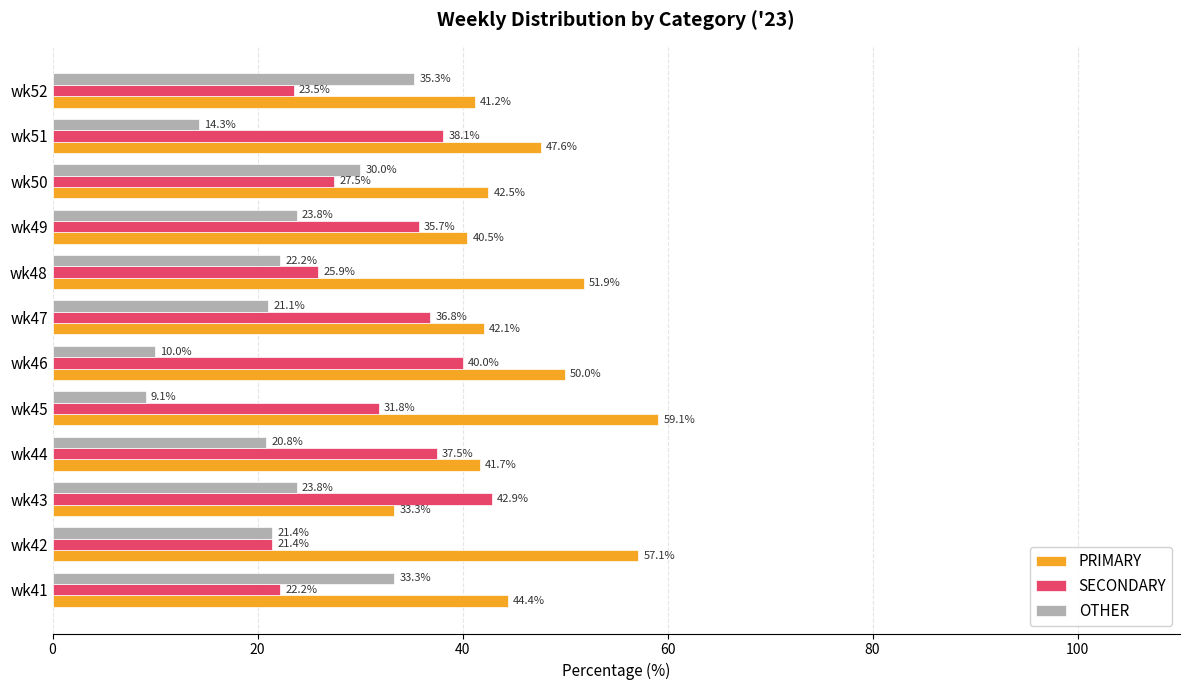

What is the sum of the SECONDARY values at wk43 and wk42?

64.3